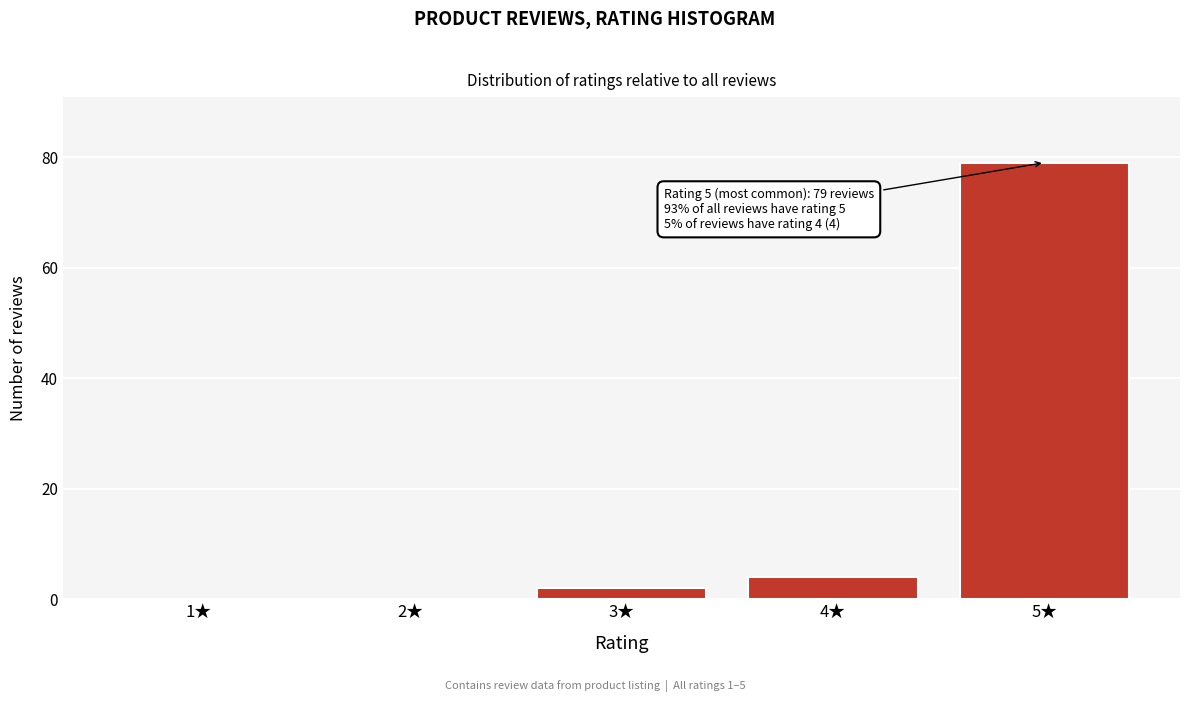

Reading left to right, list all the values displayed in this chart.

1★=0	2★=0	3★=2	4★=4	5★=79